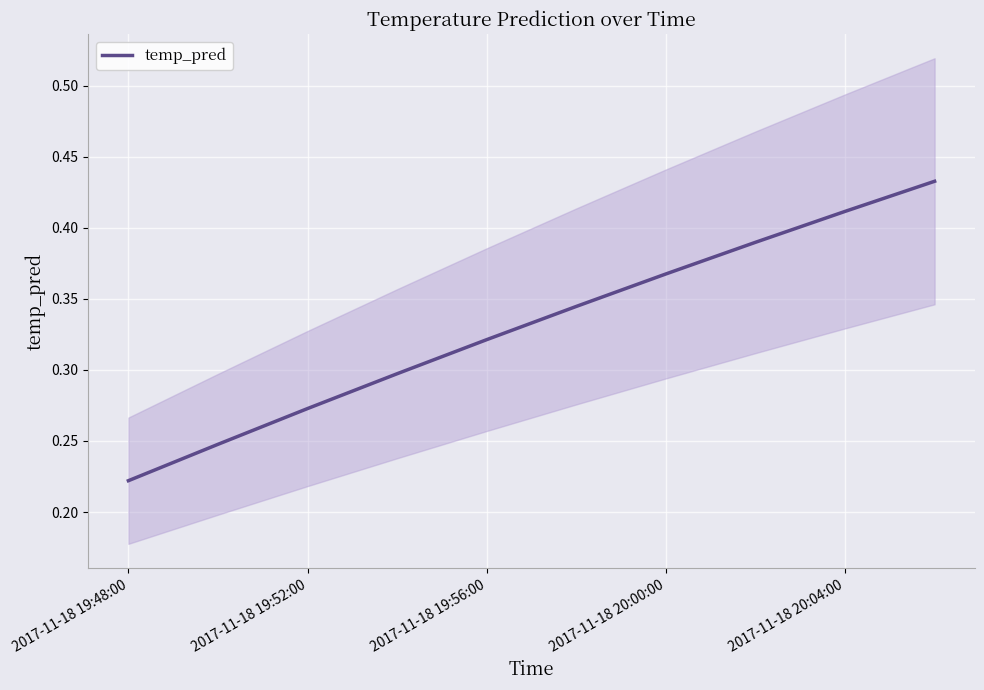

Reading left to right, list all the values displayed in this chart.

0.2	0.2	0.3	0.3	0.3	0.3	0.4	0.4	0.4	0.4